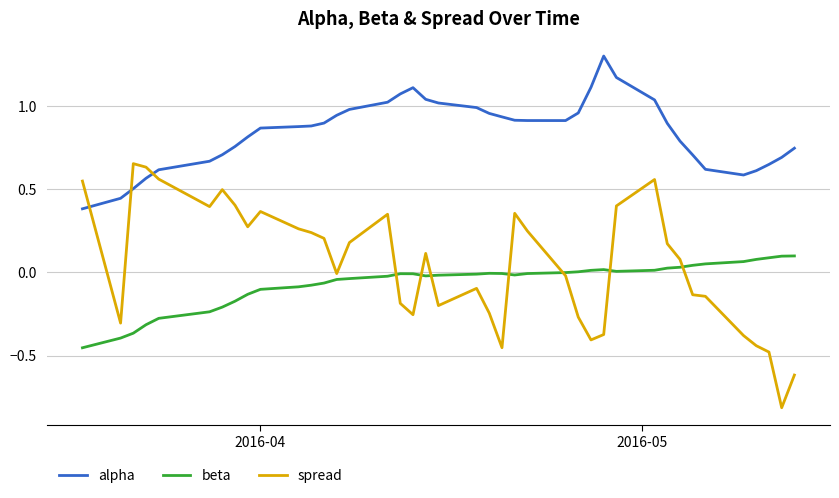

How many times do beta and spread cross each other?

7